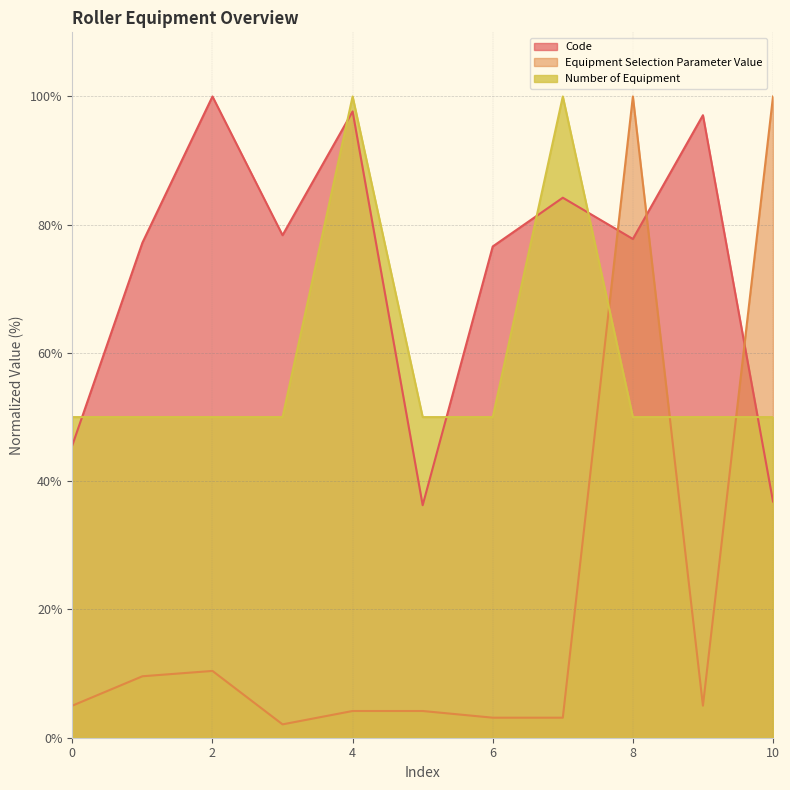

True or false: Equipment Selection Parameter Value and Number of Equipment intersect in this chart.

True